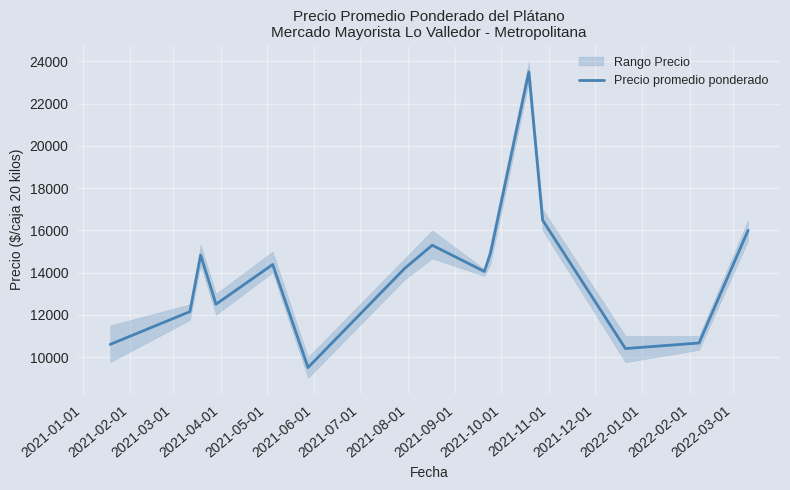

What is the minimum value for Precio promedio ponderado?

9500.0